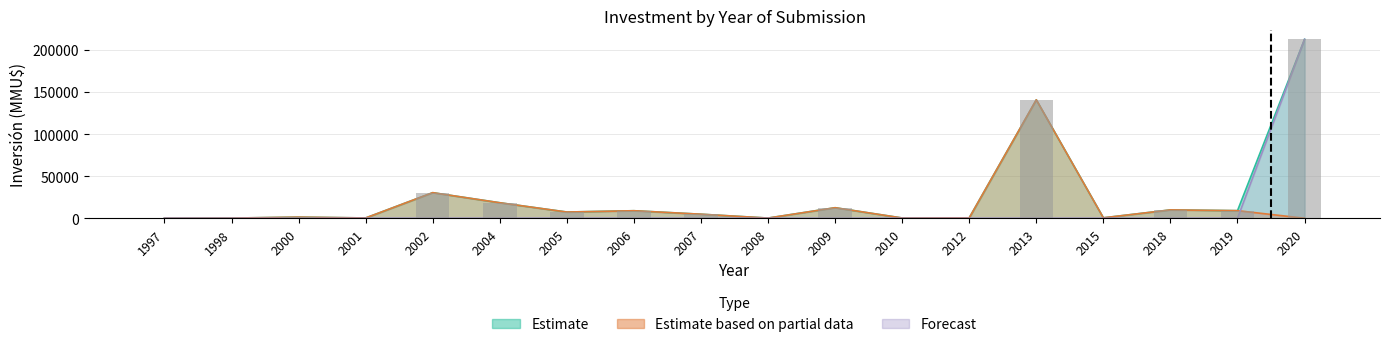

Reading left to right, list all the values displayed in this chart.

Estimate: 1997=0	1998=210	2000=1320	2001=350	2002=30370	2004=18400	2005=7375	2006=8923	2007=4790	2008=215	2009=12500	2010=300	2012=500	2013=140650	2015=500	2018=9903	2019=9000	2020=212500
Estimate based on partial data: 1997=0	1998=210	2000=1320	2001=350	2002=30370	2004=18400	2005=7375	2006=8923	2007=4790	2008=215	2009=12500	2010=300	2012=500	2013=140650	2015=500	2018=9903	2019=9000	2020=0
Forecast: 1997=0	1998=0	2000=0	2001=0	2002=0	2004=0	2005=0	2006=0	2007=0	2008=0	2009=0	2010=0	2012=0	2013=0	2015=0	2018=0	2019=0	2020=212500